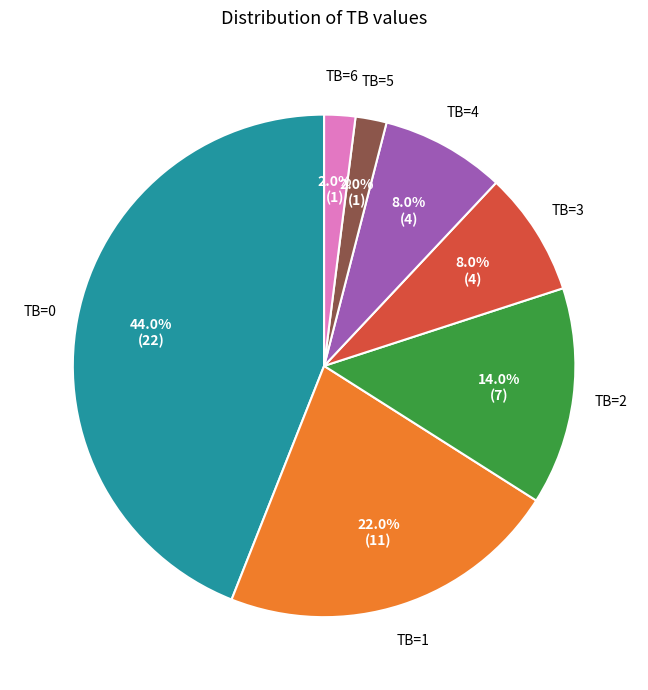

How many segments does this pie chart have?

7